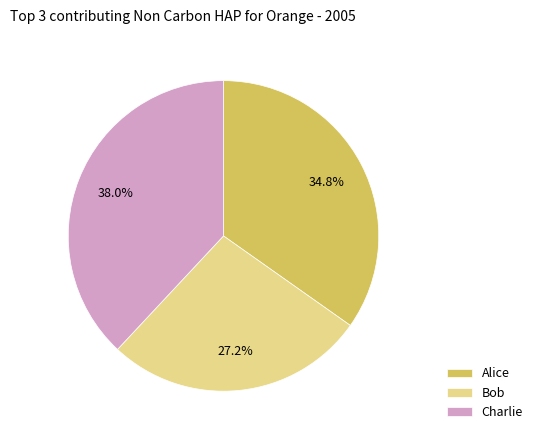

Approximately how many times larger is the value at Bob compared to Charlie?

0.7